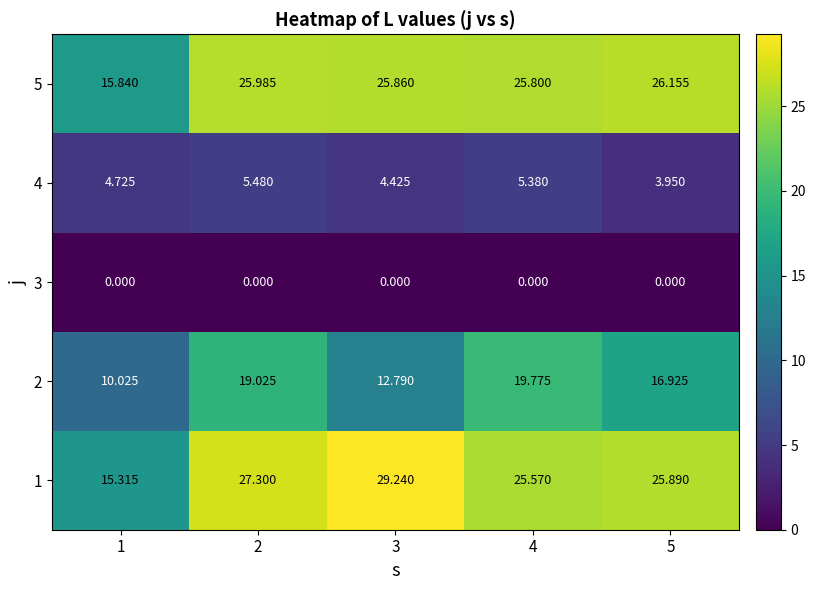

Is the value of 2 at 1 greater than the value of 4 at 3?

Yes